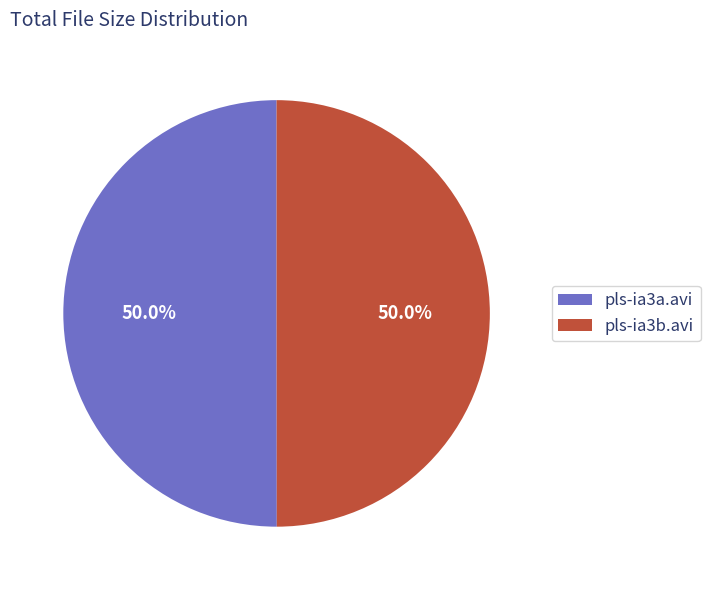

The pls-ia3b.avi slice represents 45% of the pie. True or false?

False